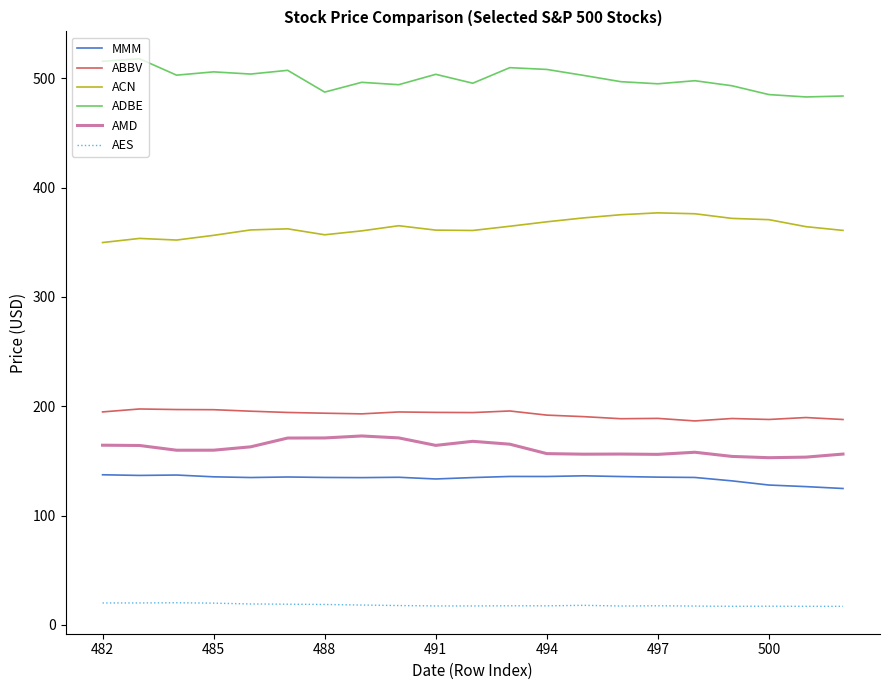

What is the highest value of the ABBV series?

197.5